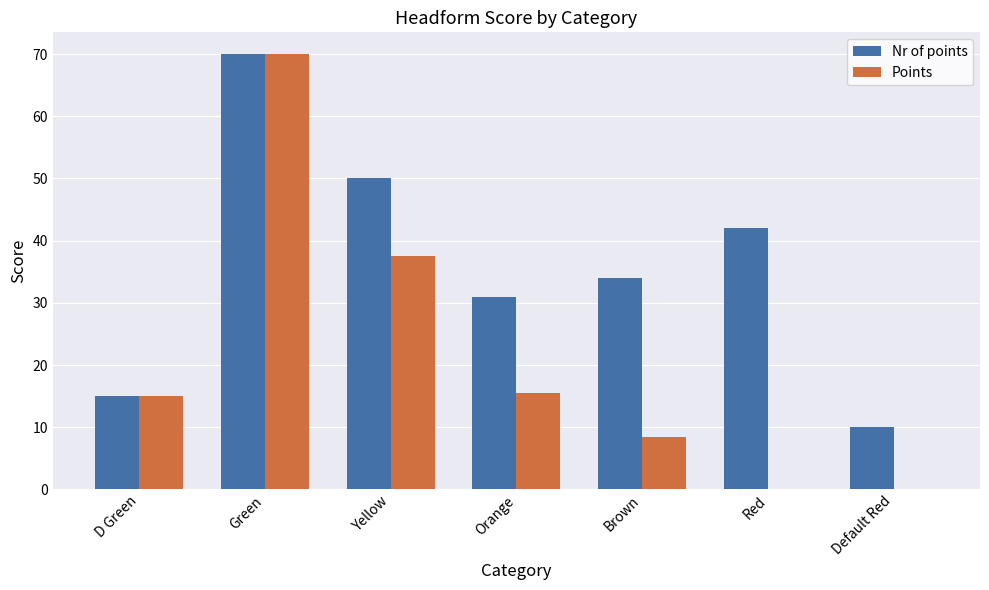

True or false: Nr of points has a value of 50.0 at Yellow.

True